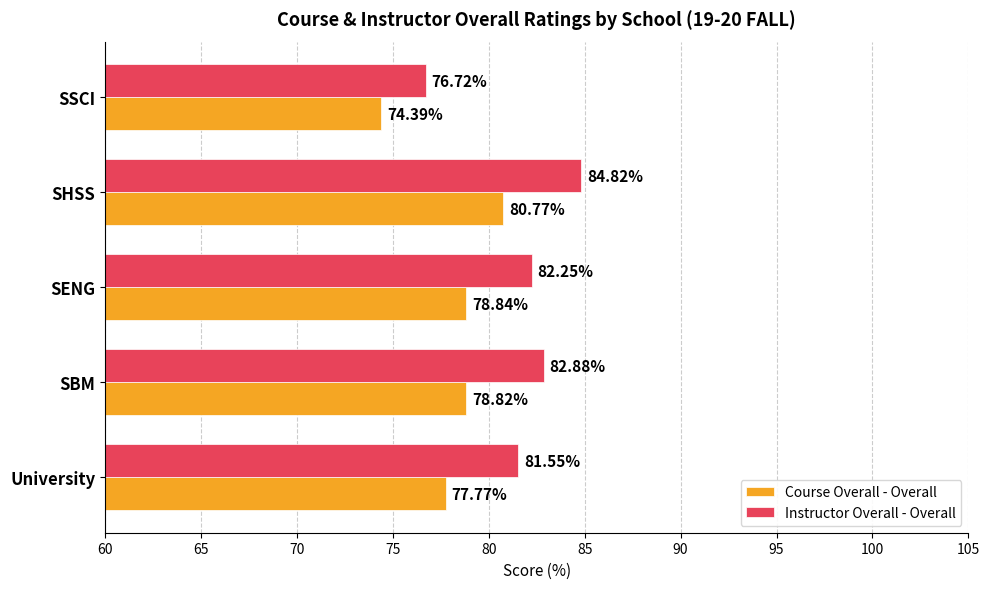

Count the number of data series in this chart.

2